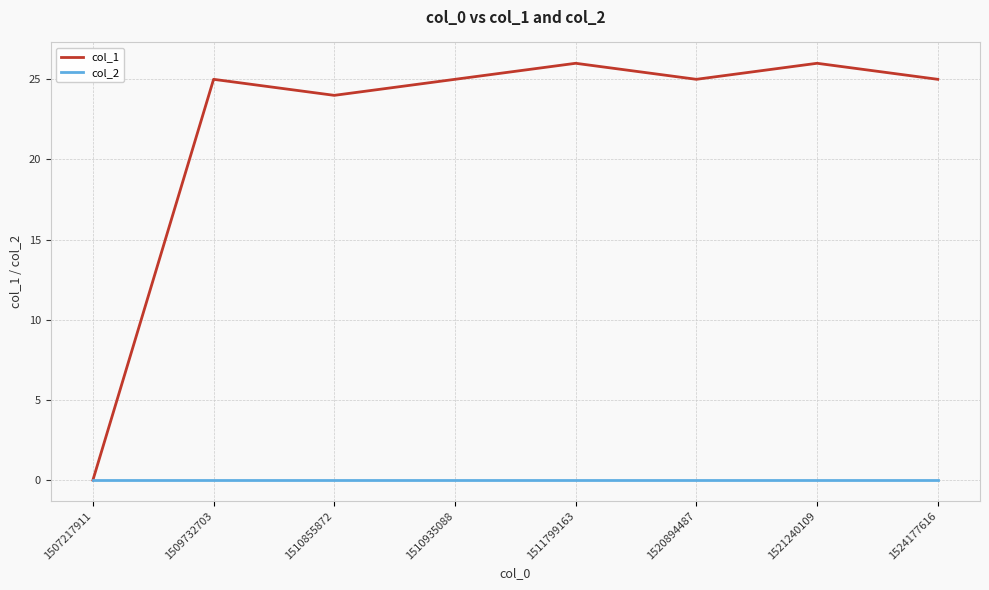

Is it true that col_1 equals 26 at 1521240109?

True